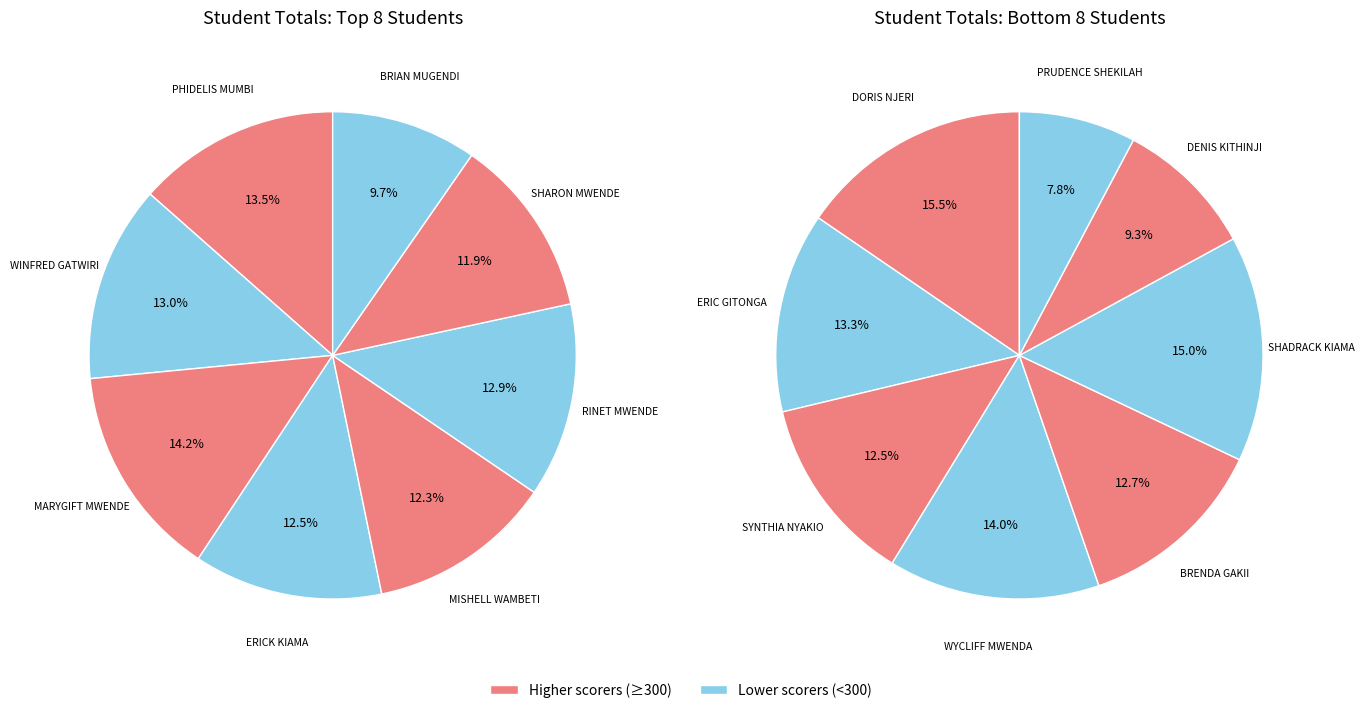

Is it true that RINET MWENDE is 19% of the pie?

False